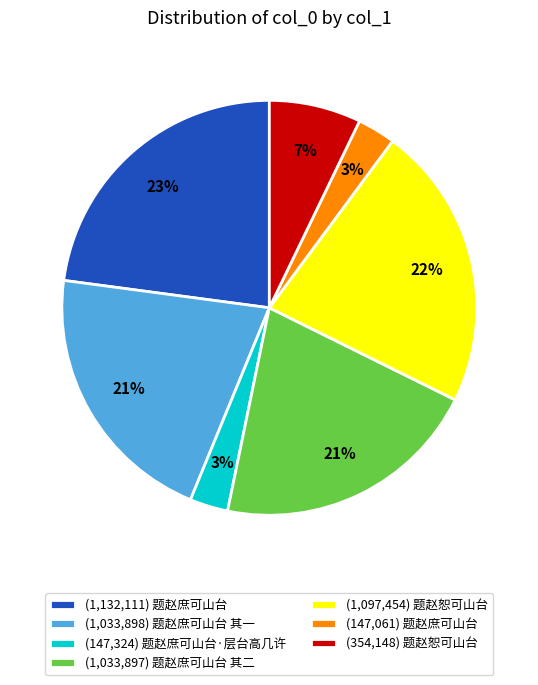

What is the ratio of the value at (1,132,111) 题赵庶可山台 to the value at (1,033,898) 题赵庶可山台 其一?

1.1